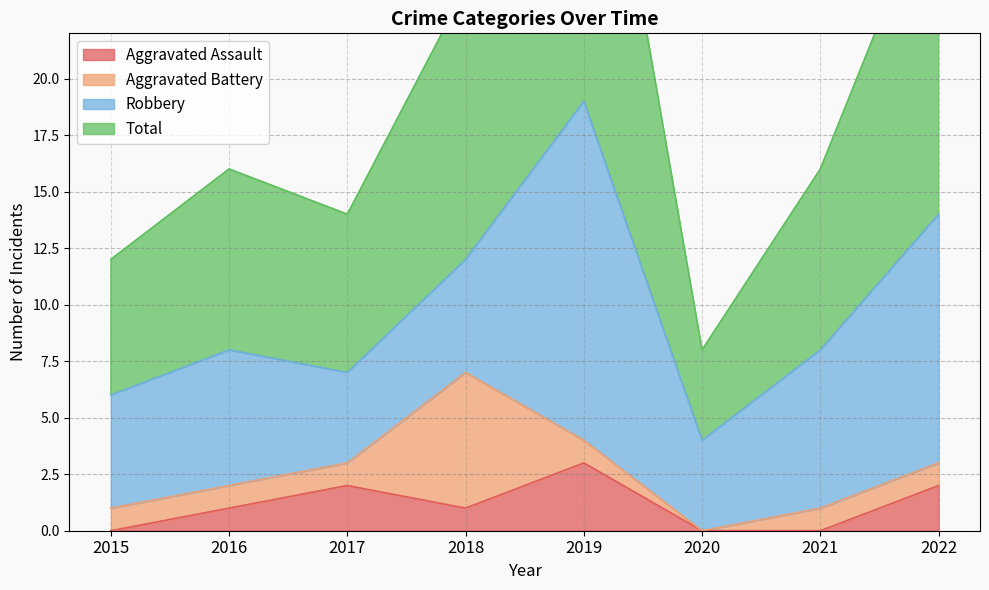

True or false: Total and Aggravated Assault intersect in this chart.

False